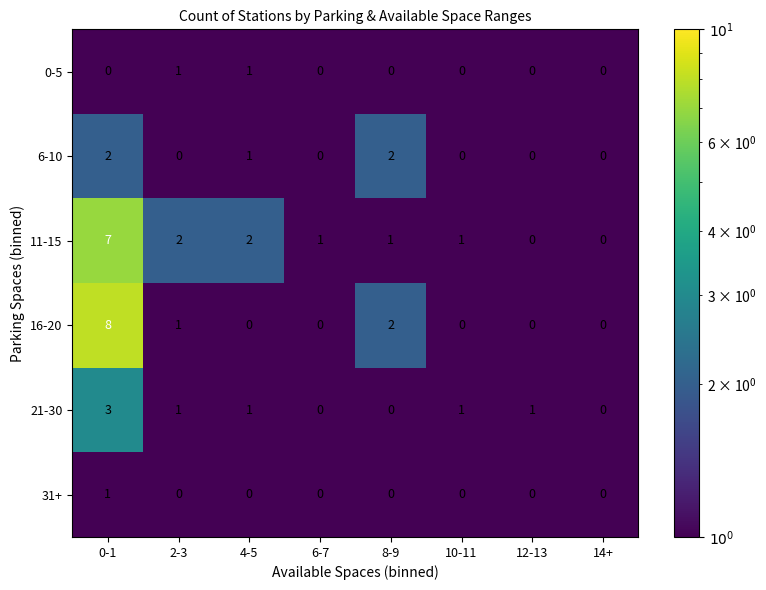

What is the difference between the maximum and minimum values in the 16-20 series?

8